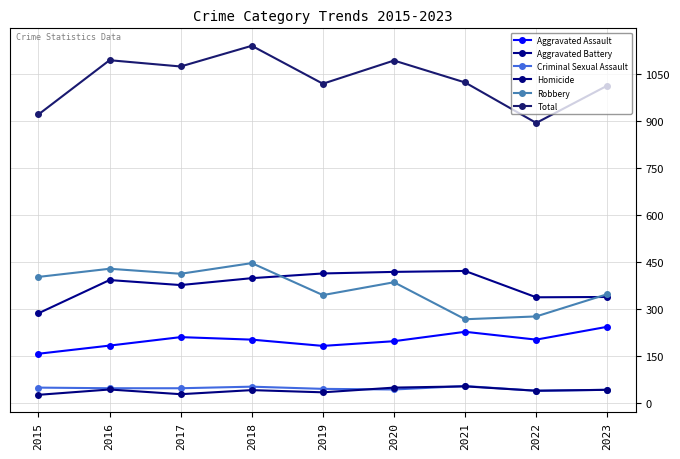

True or false: Robbery has a value of 428 at 2016.

True